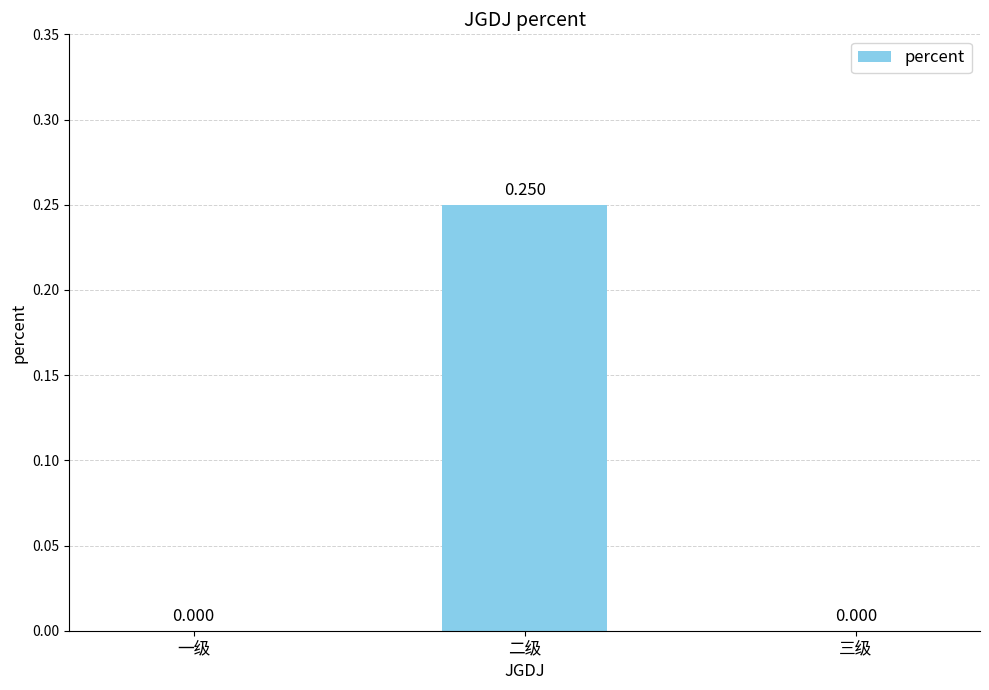

Which has a higher value, 三级 or 二级?

二级